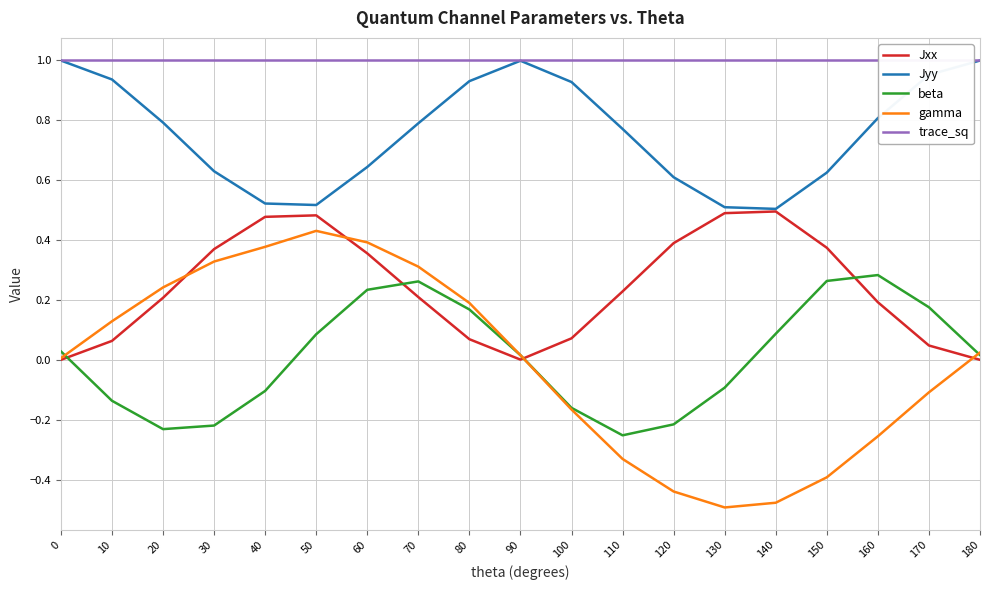

At which label does Jyy reach its minimum?

140